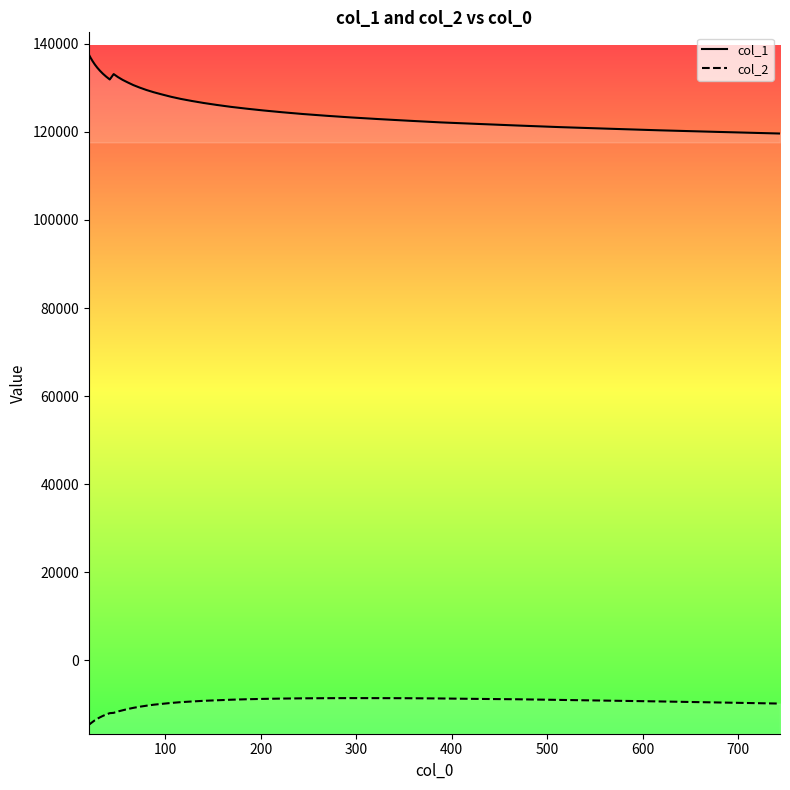

What are all the series names shown in the legend?

col_1, col_2